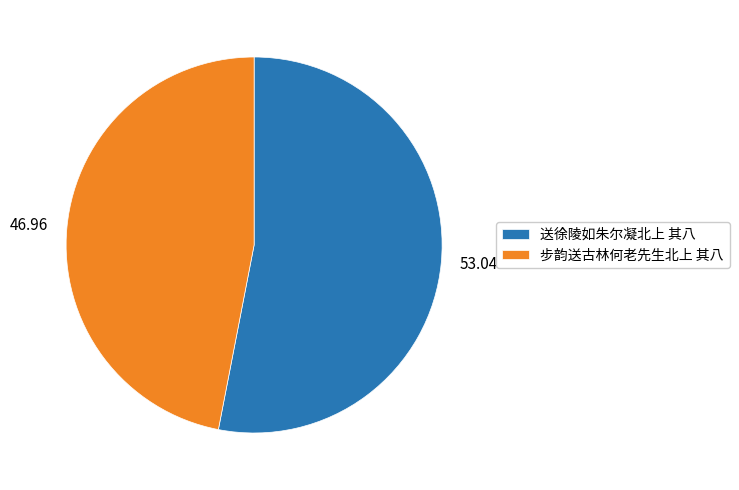

Is there a majority slice in this chart?

Yes